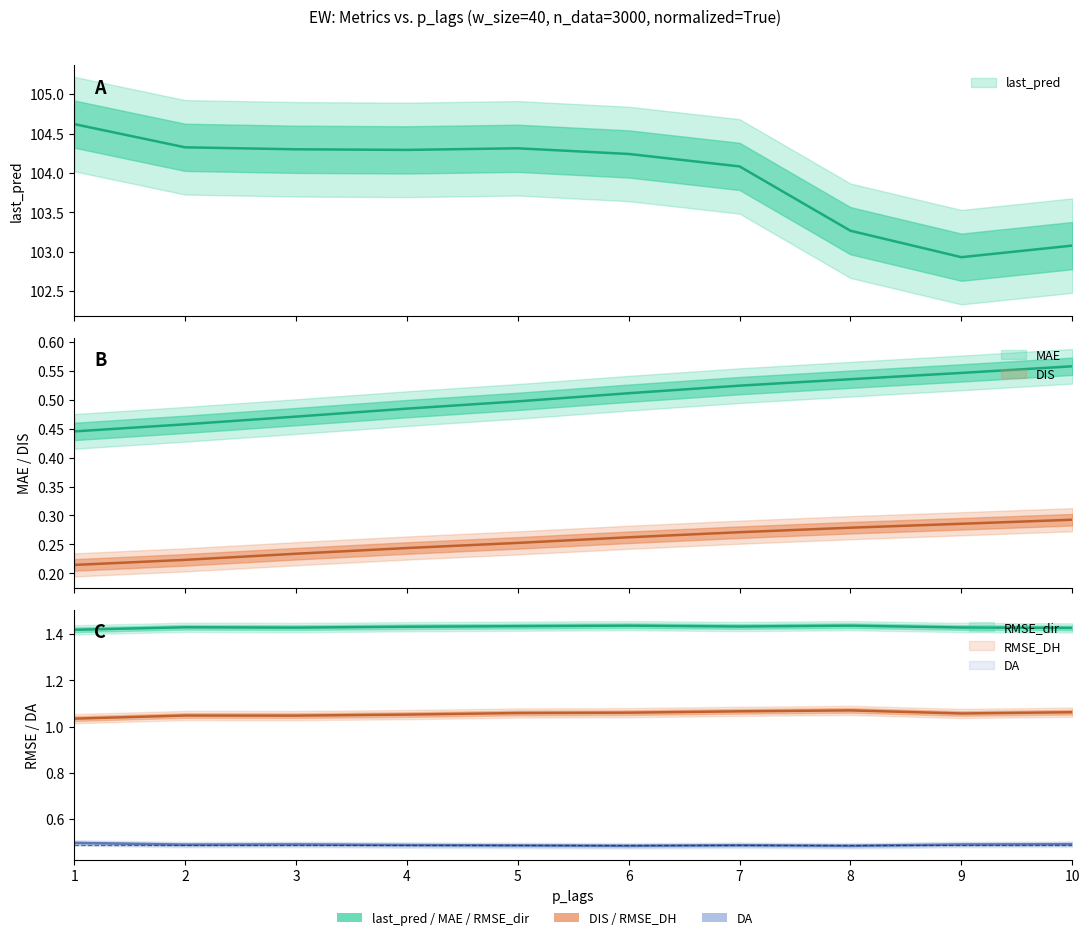

What is the total value across all series at 1?

108.2